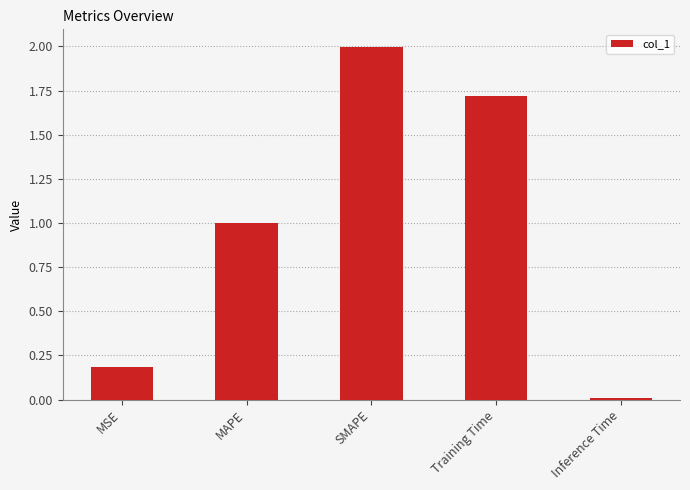

What is the value of the 4th bar from the left?

1.7